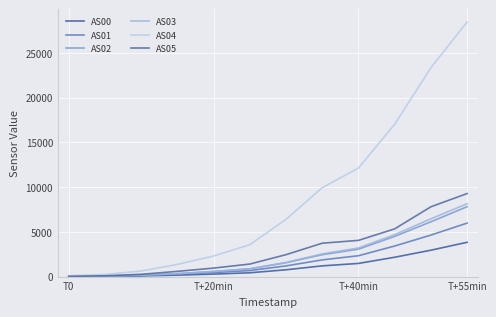

What is the difference between the maximum and minimum values in the AS04 series?

28357